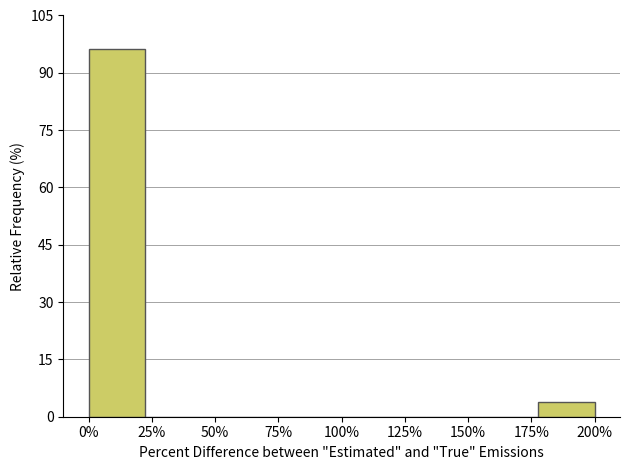

Reading right to left, transcribe all the data shown in this chart.

200%=3.9	175%=0.0	150%=0.0	125%=0.0	100%=0.0	75%=0.0	50%=0.0	25%=0.0	0%=96.1